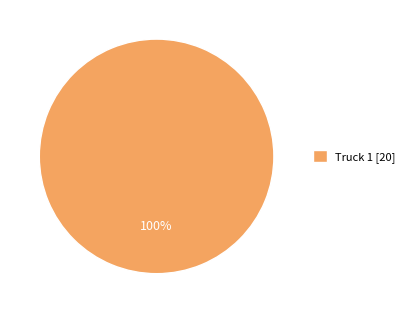

To the nearest percent, what portion does Truck 1 [20] represent?

100%